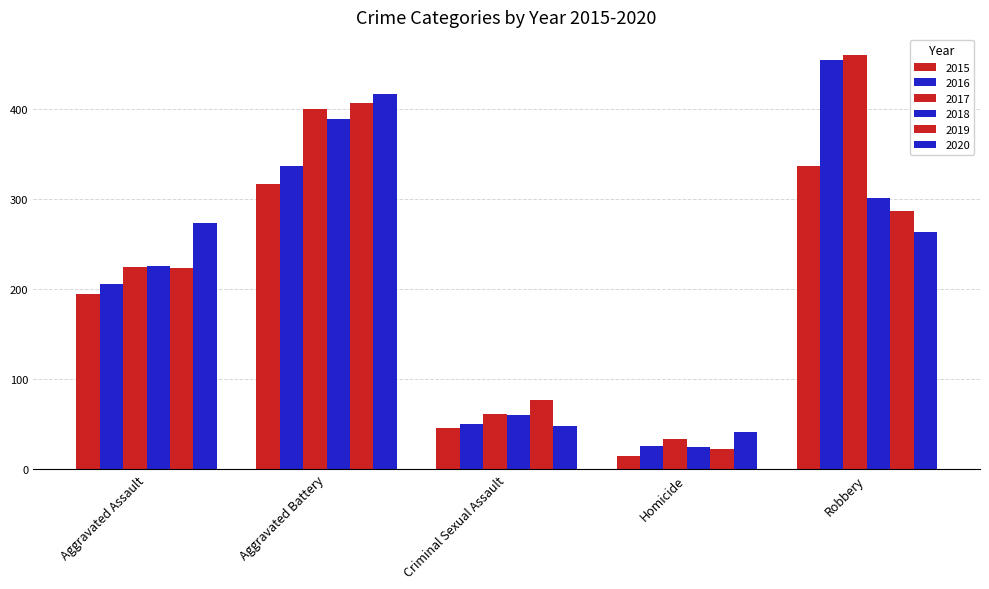

How many bars are there in each group?

6